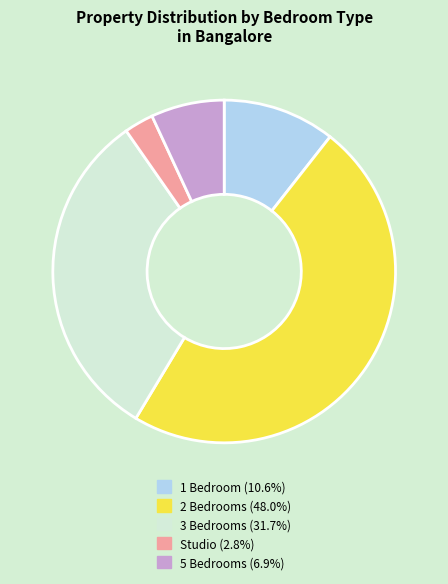

Approximately how many times larger is the value at 1 Bedroom (10.6%) compared to 5 Bedrooms (6.9%)?

1.5